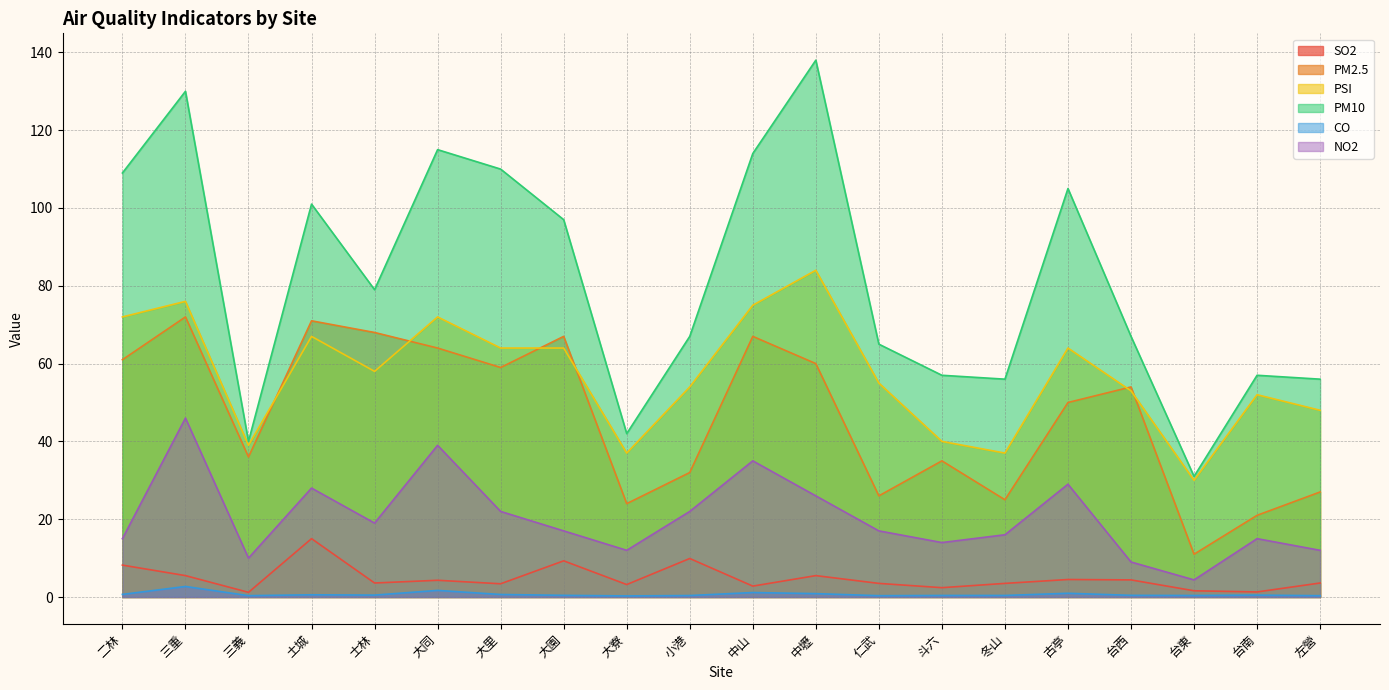

Is it true that PM2.5 equals 64.0 at 大同?

True